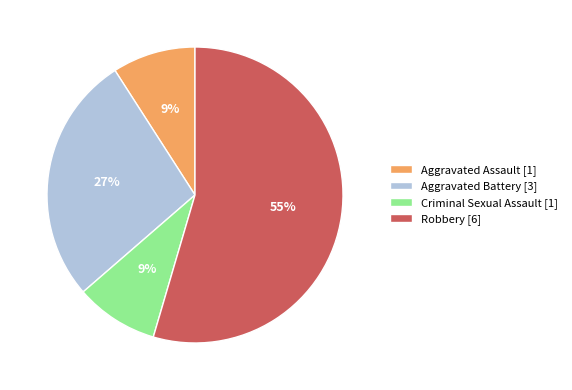

Is it true that Robbery [6] is 68% of the pie?

False